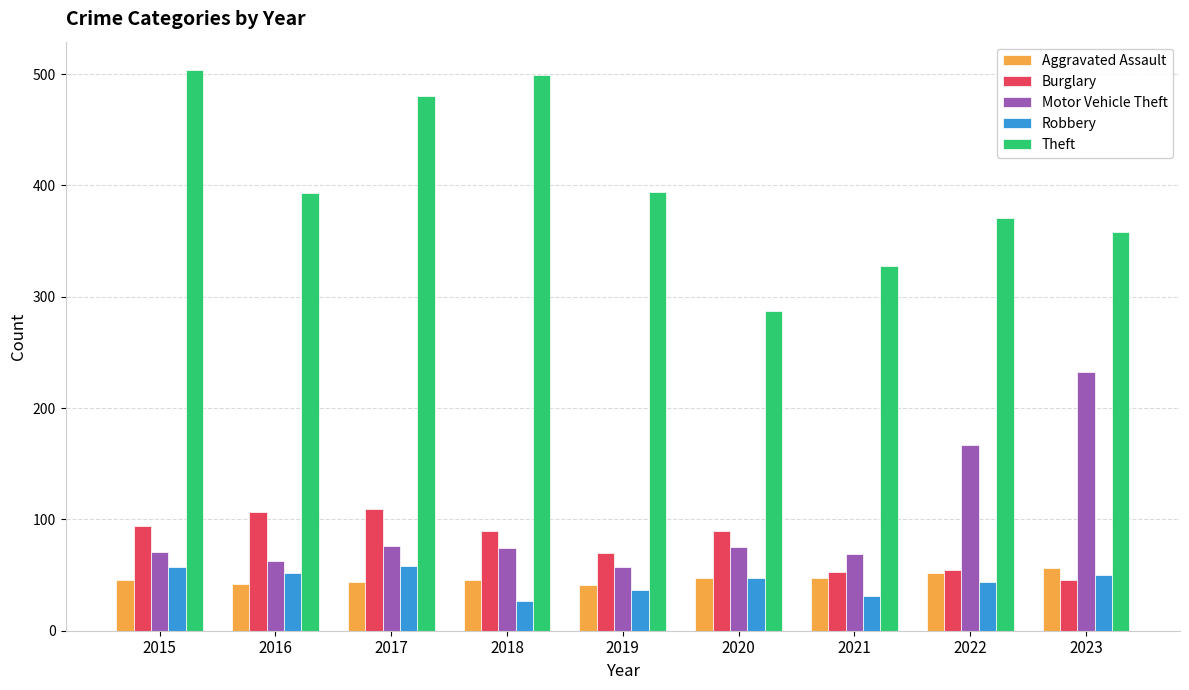

What is the minimum value for Motor Vehicle Theft?

57